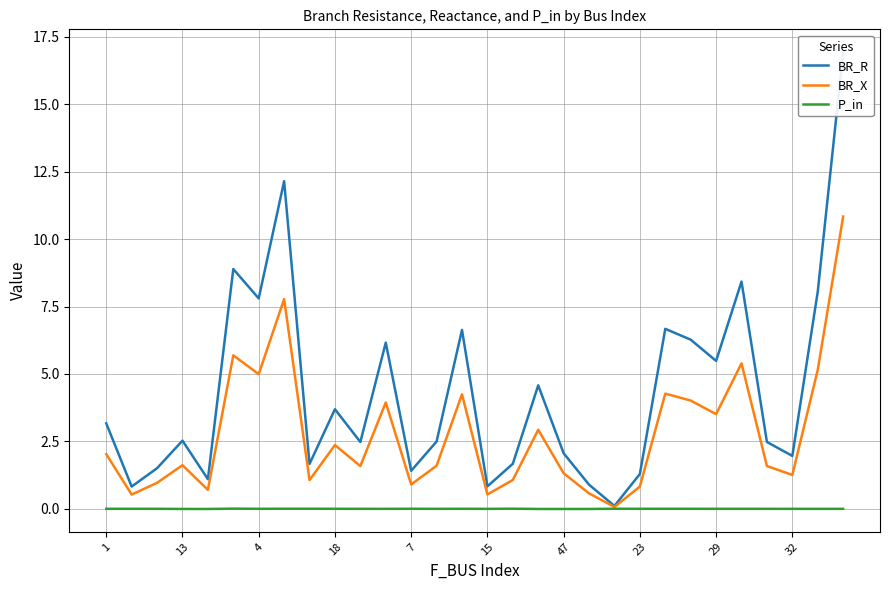

Which series has the widest spread of values?

BR_R